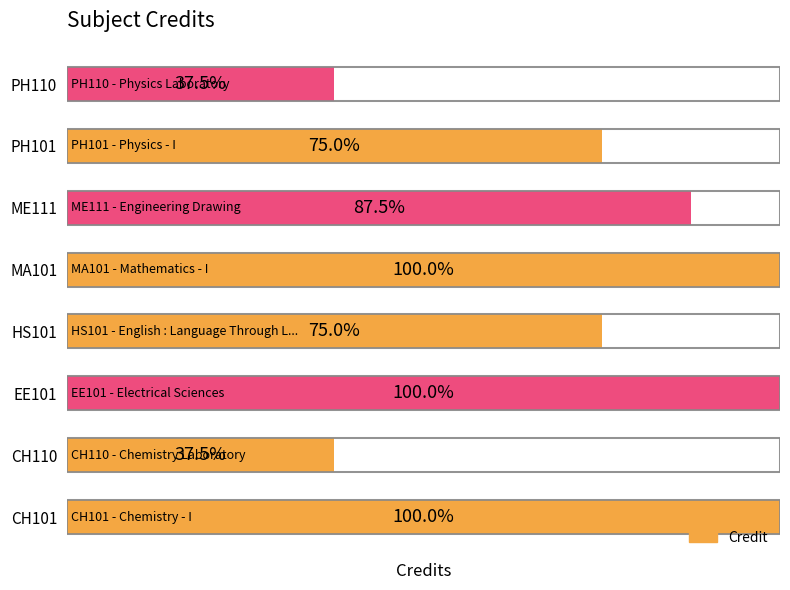

Does the chart contain any negative values?

No